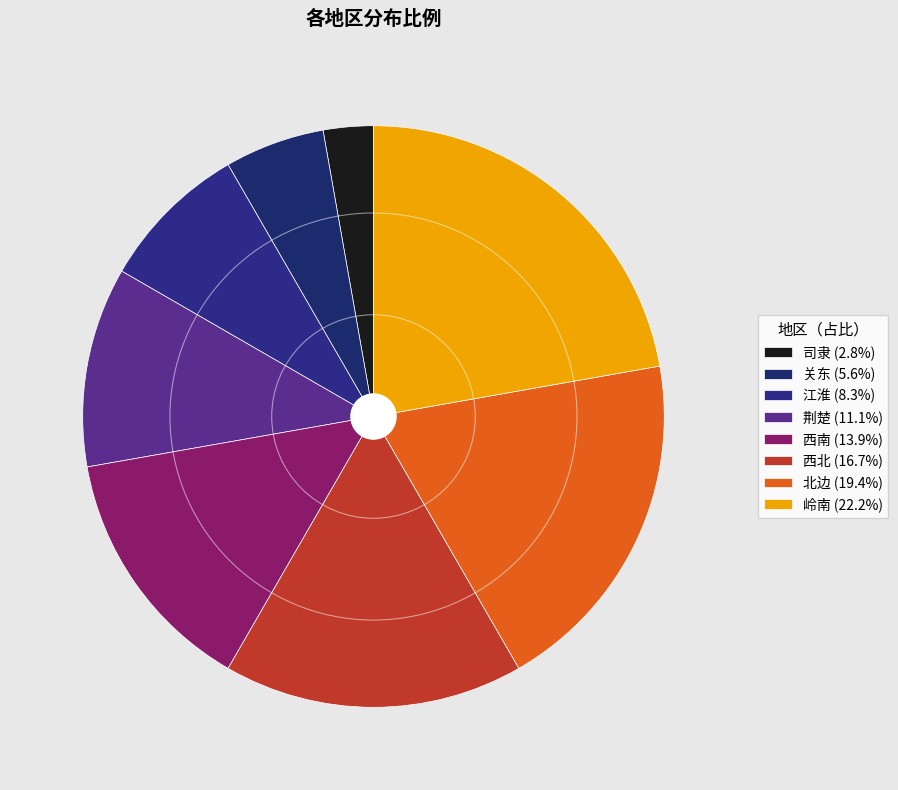

True or false: 江淮 accounts for 8% of the total.

True